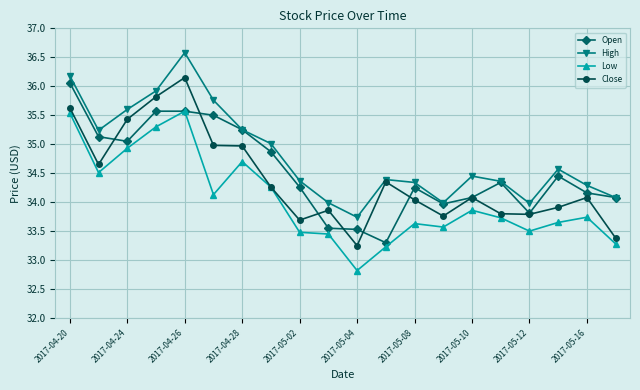

True or false: Low and High intersect in this chart.

False